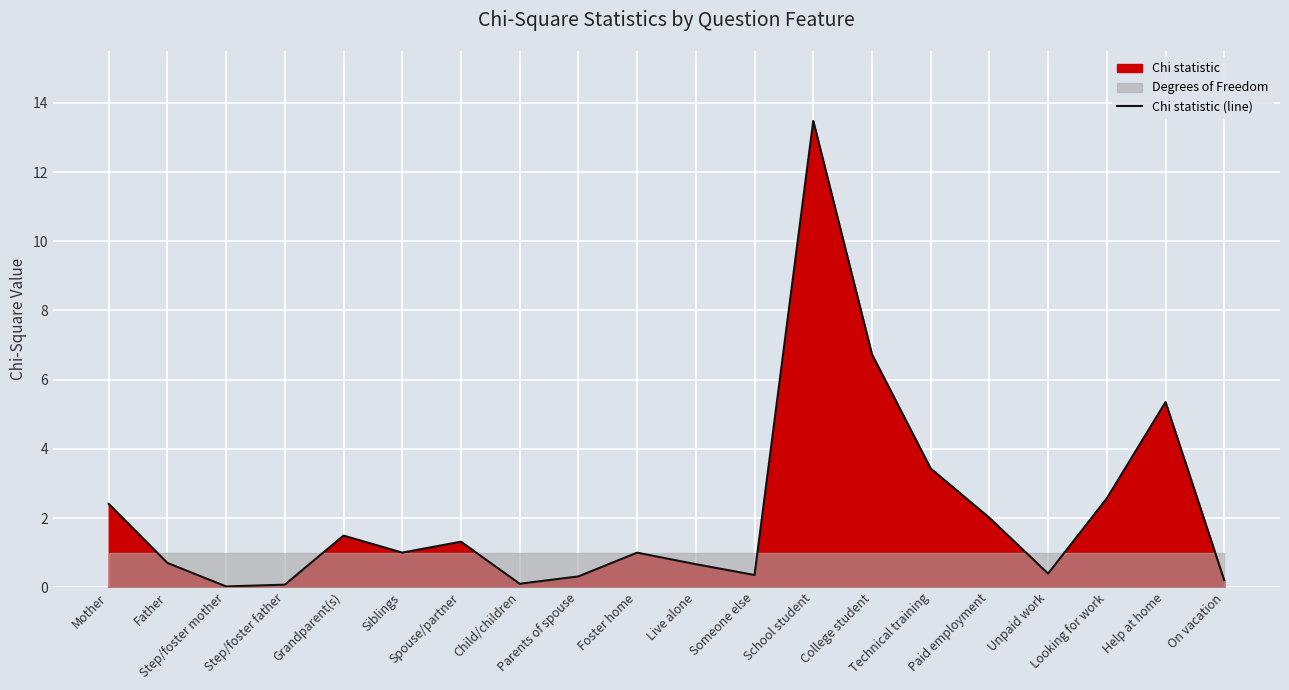

What is the sum of all values?

43.6